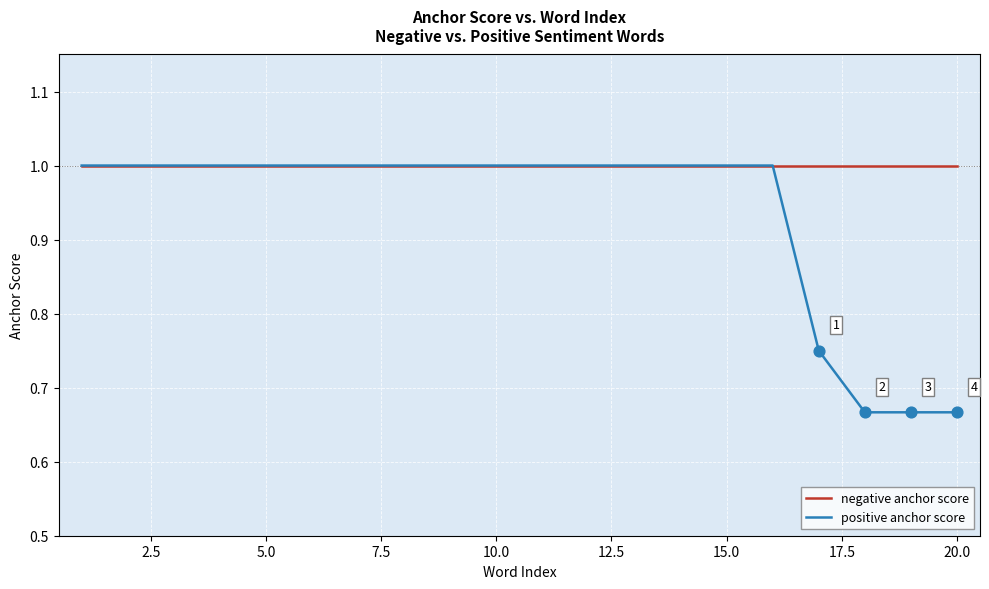

Which series has the widest spread of values?

positive anchor score